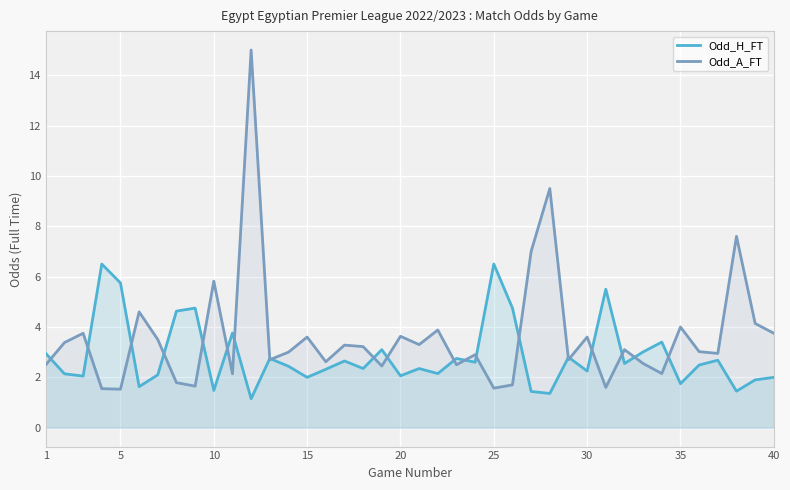

True or false: Odd_A_FT and Odd_H_FT intersect in this chart.

True